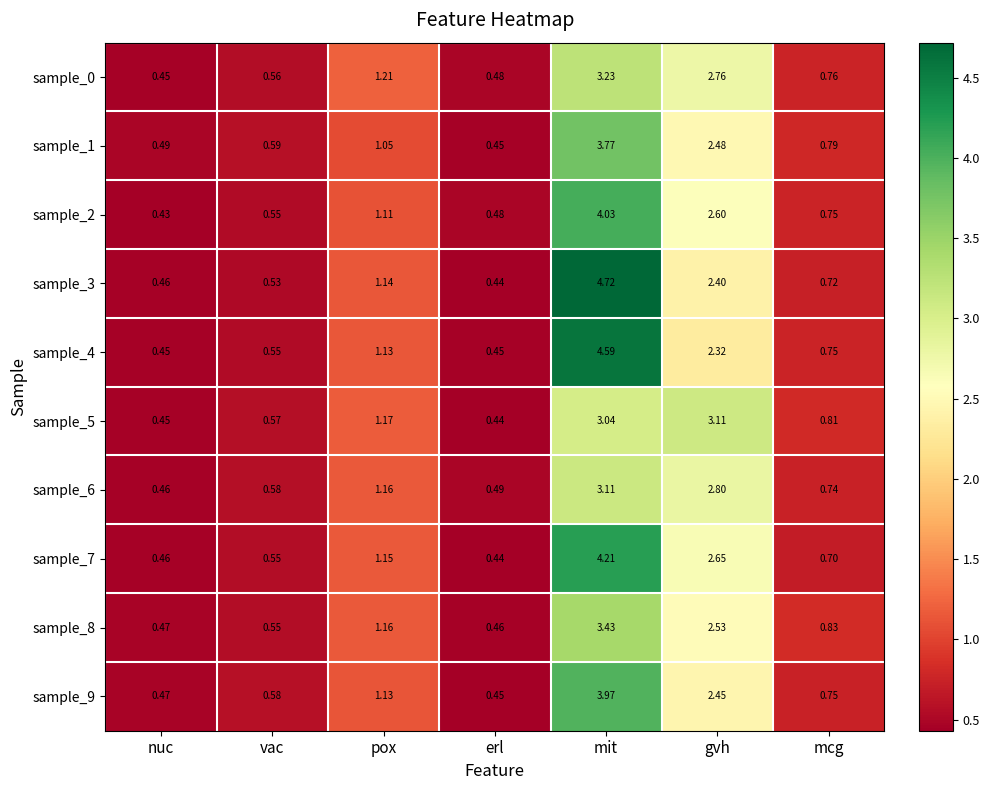

Which label corresponds to the smallest value in the chart?

nuc